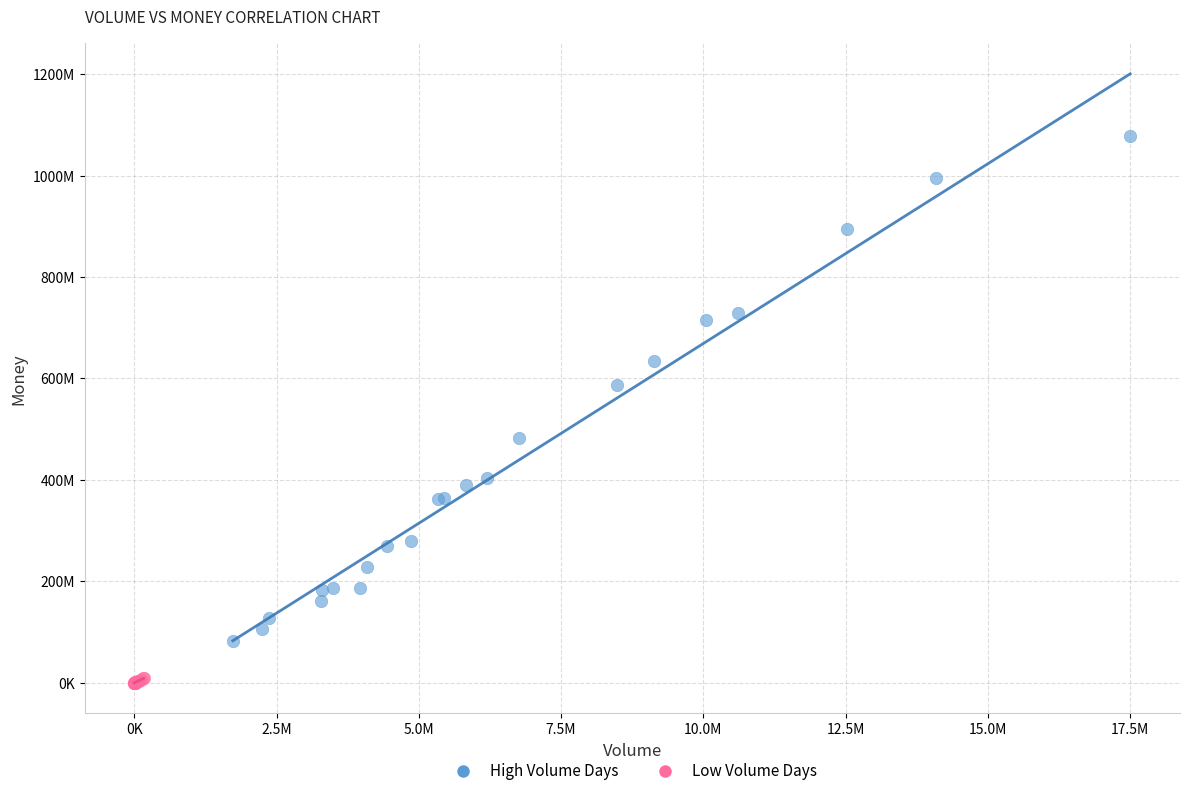

What are all the series names shown in the legend?

High Volume Days, Low Volume Days